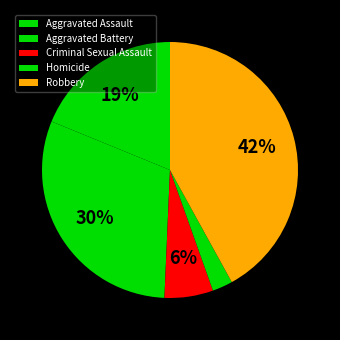

Between Aggravated Assault and Criminal Sexual Assault, which is larger?

Aggravated Assault